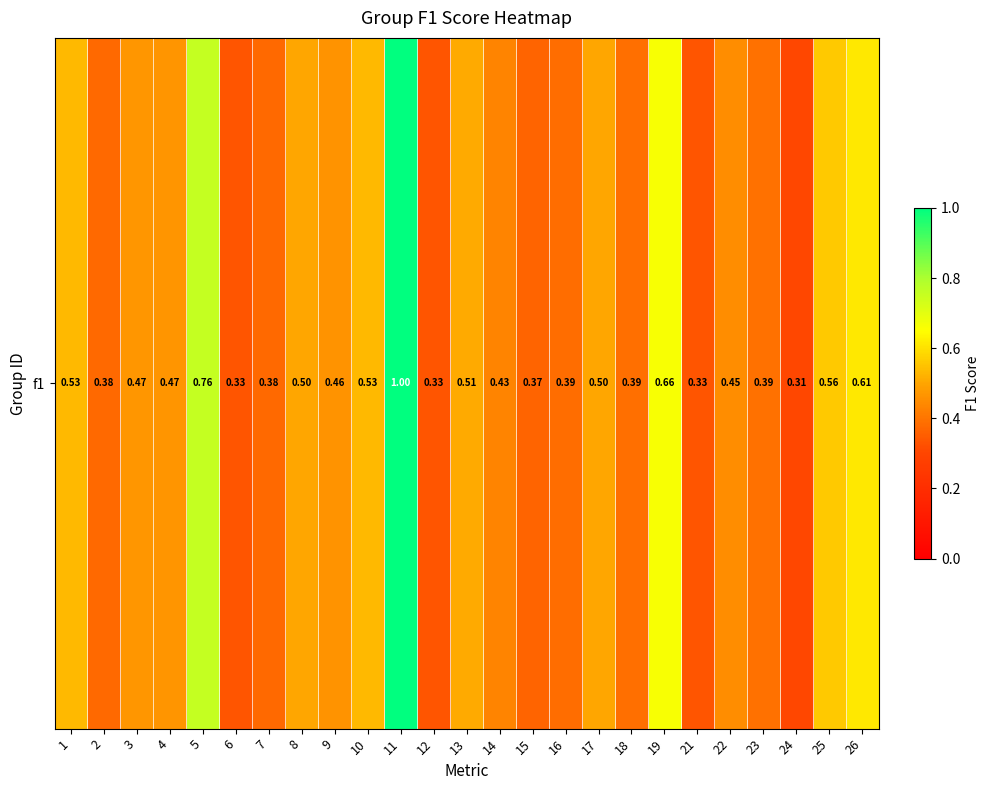

How many values are between 0 and 1?

25